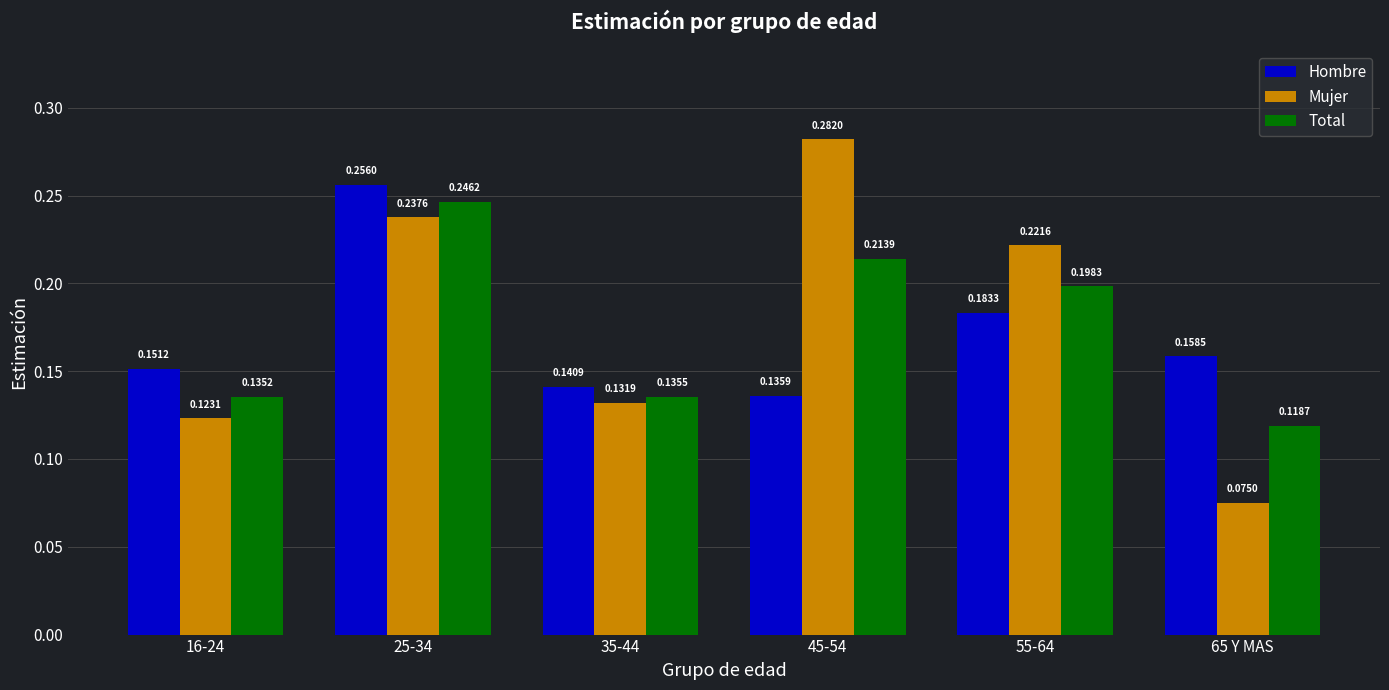

What position from the left is 45-54?

4